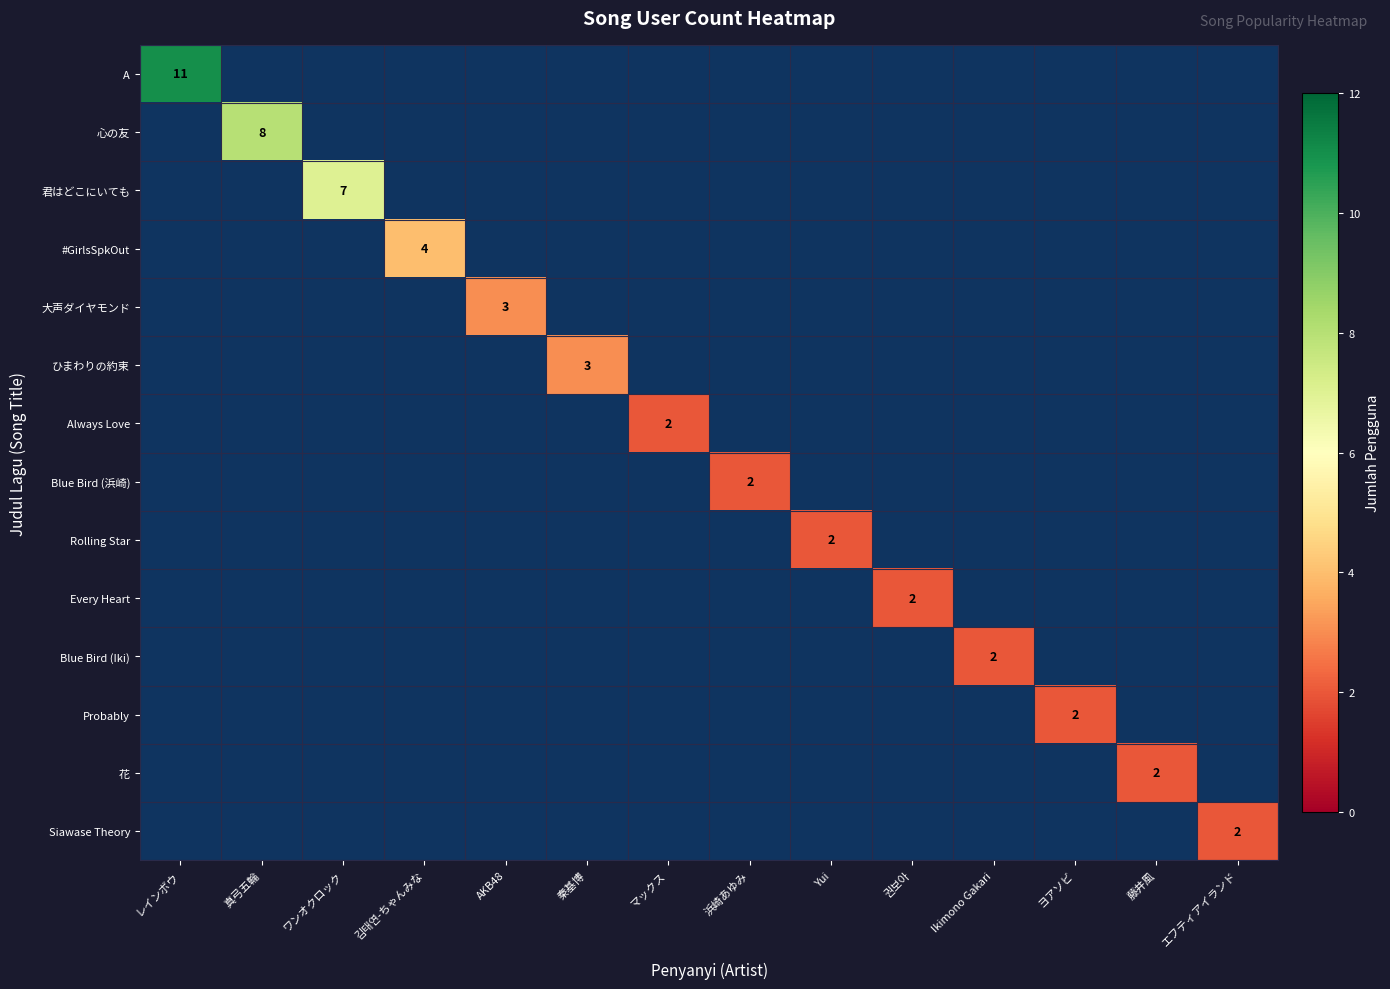

Between 권보아 and ワンオクロック, which is larger?

ワンオクロック